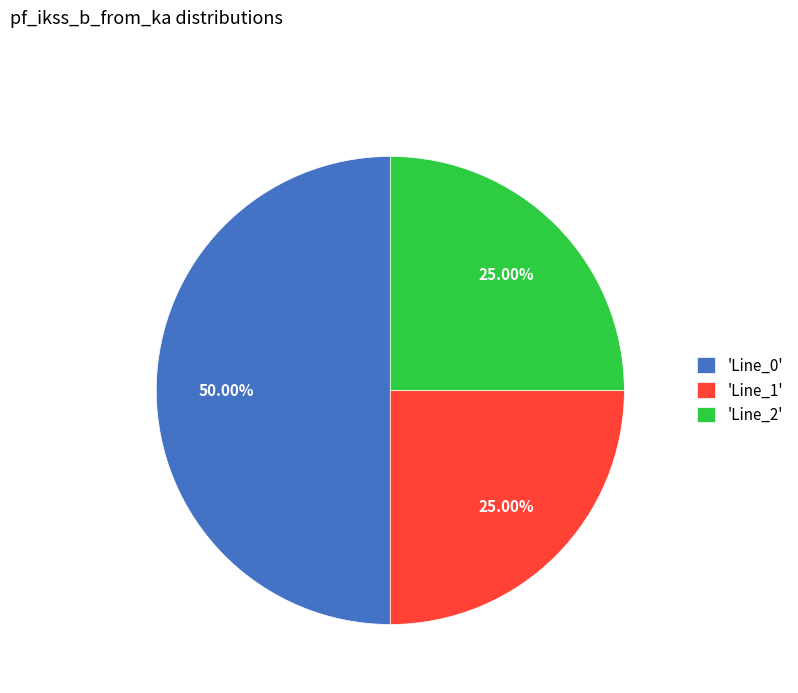

Does 'Line_2' account for over 50% of the chart?

No